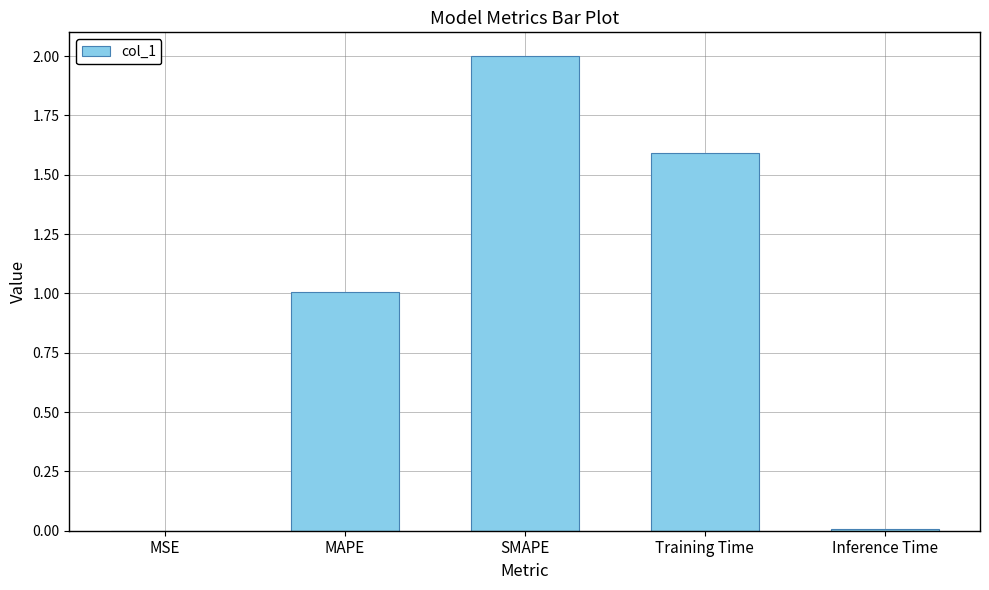

At which category does the chart reach its peak across all series?

SMAPE